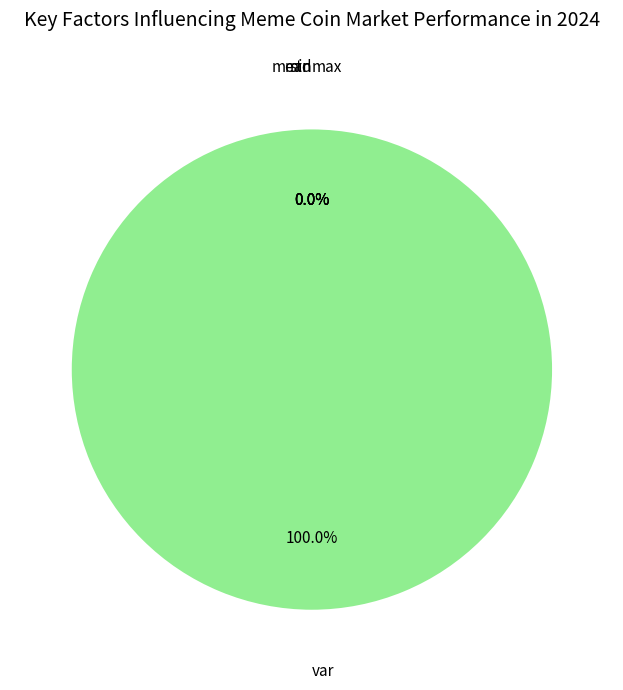

Which category has the smallest portion of the pie?

min